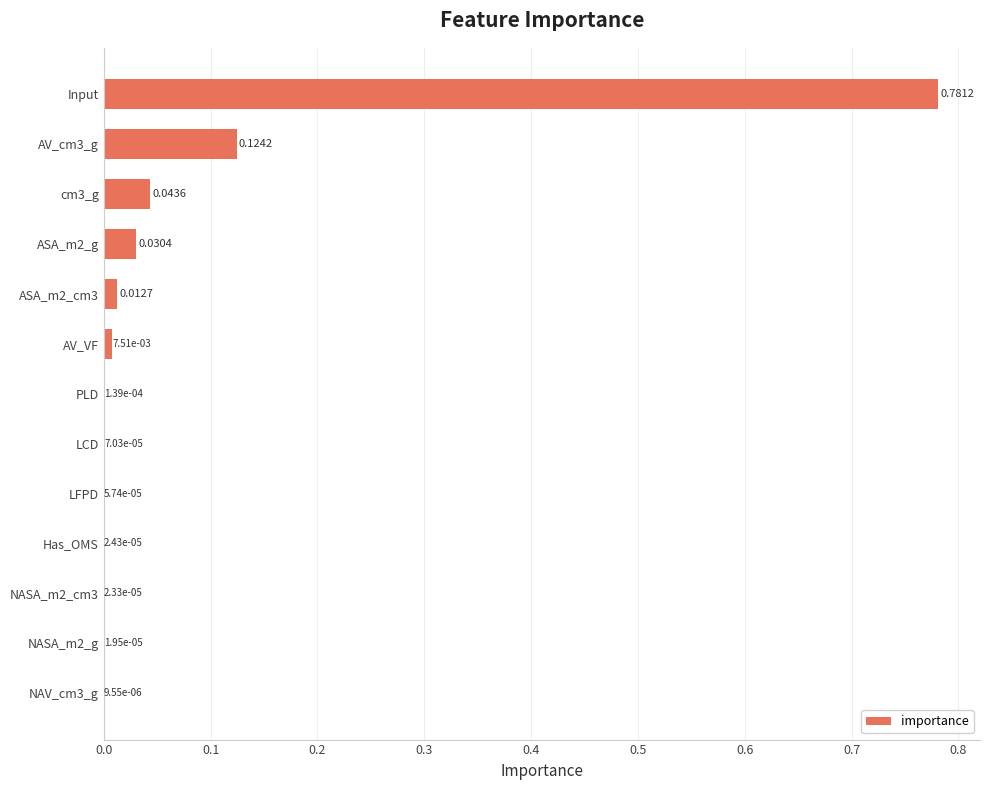

What is the change in value from ASA_m2_cm3 to AV_cm3_g?

+0.1